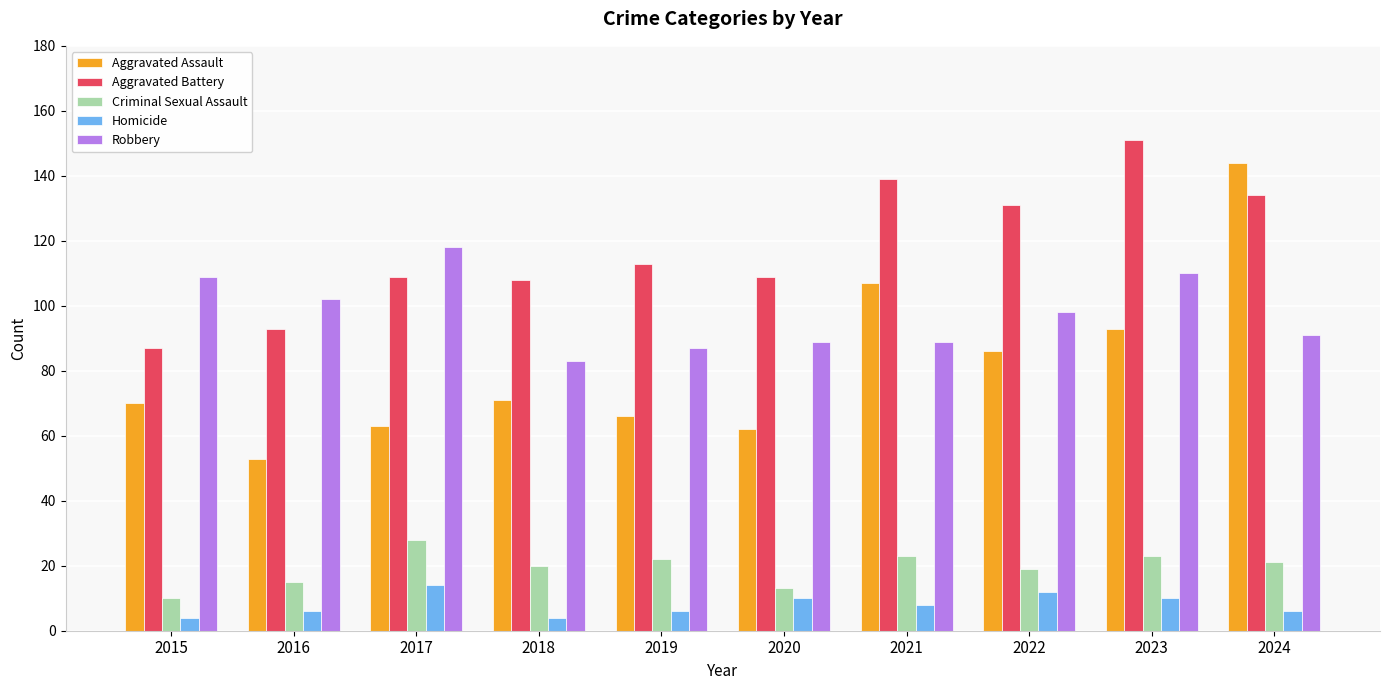

The value of Aggravated Battery at 2024 is 134. True or false?

True